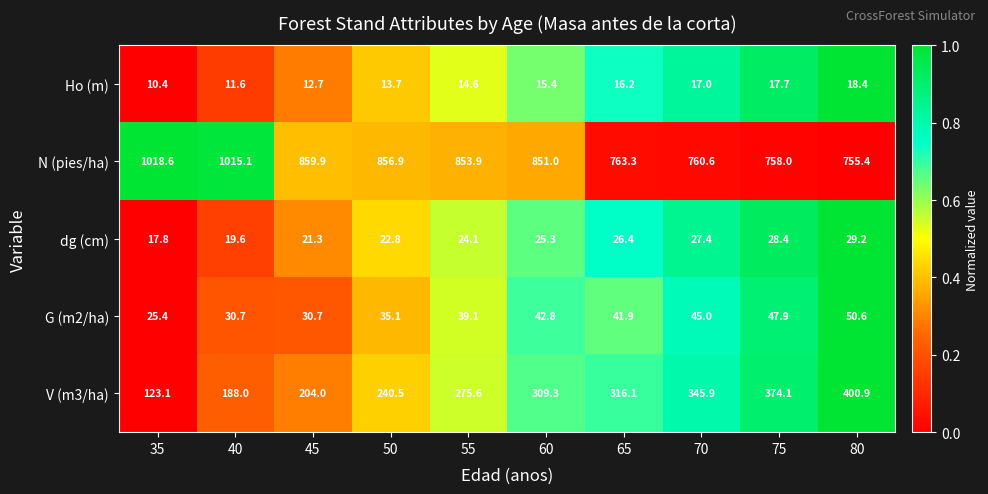

What is the average value of the N (pies/ha) series?

849.3